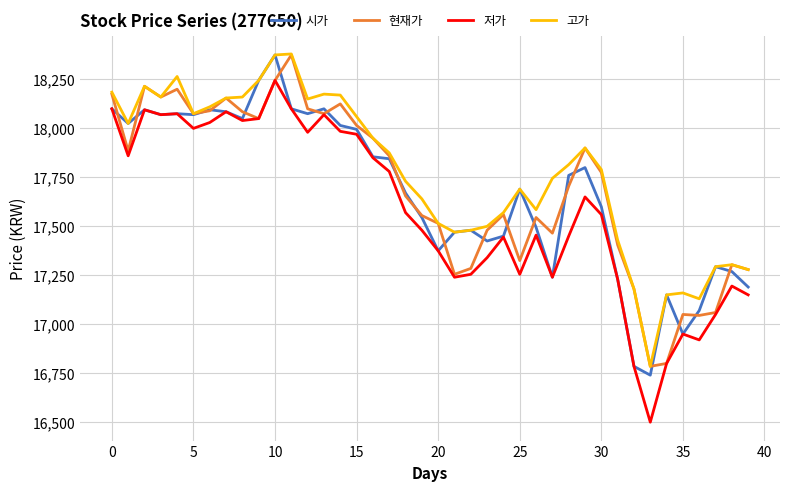

True or false: 저가 and 고가 cross at least once.

False